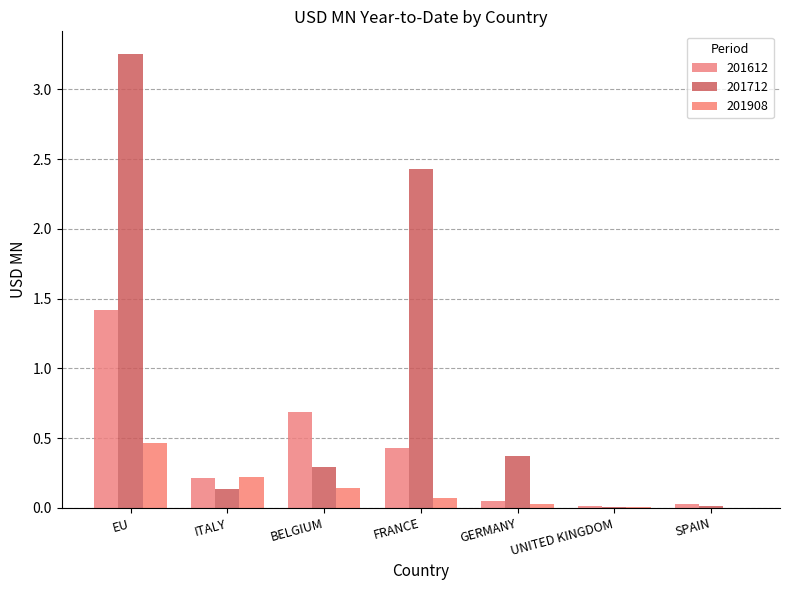

At which label does 201612 reach its peak?

EU